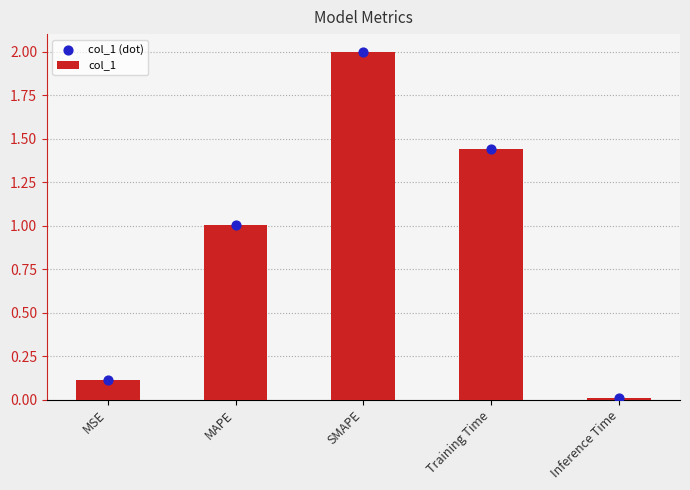

Is the value of col_1 at MAPE greater than the value of col_1 (dot) at MAPE?

No